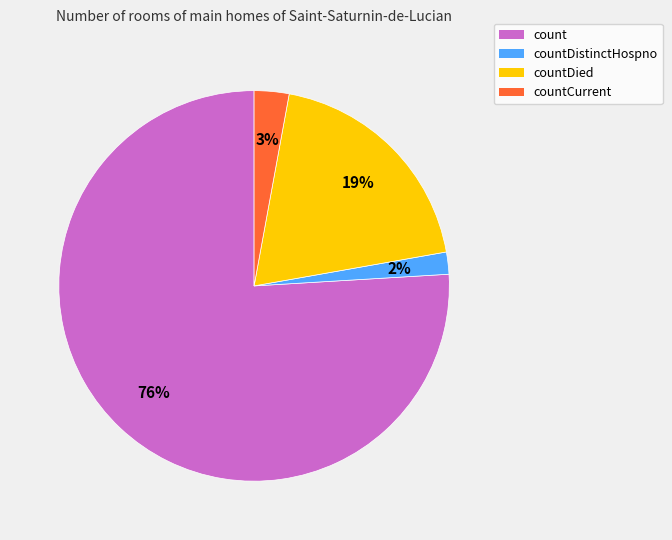

How many segments does this pie chart have?

4